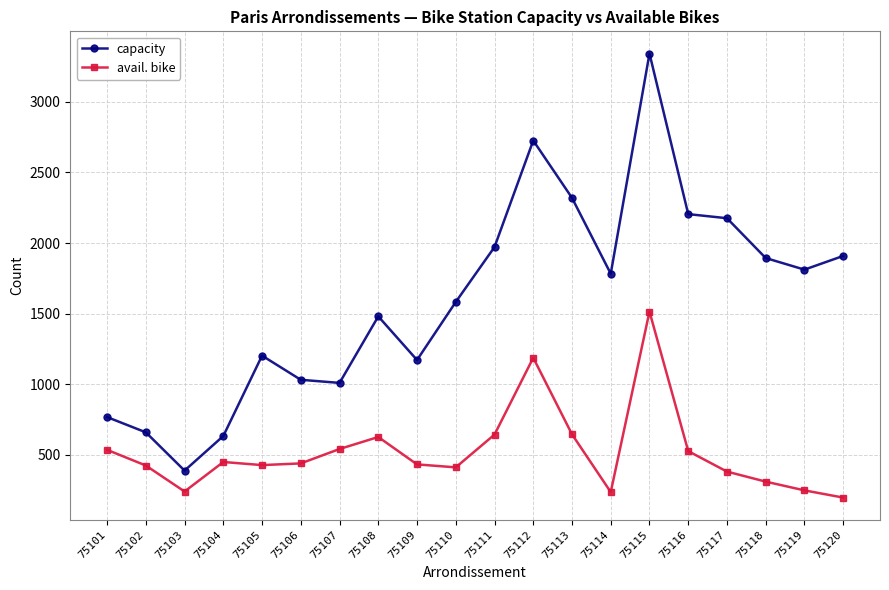

In avail. bike, how many points are lower than both neighbors (excluding endpoints)?

4